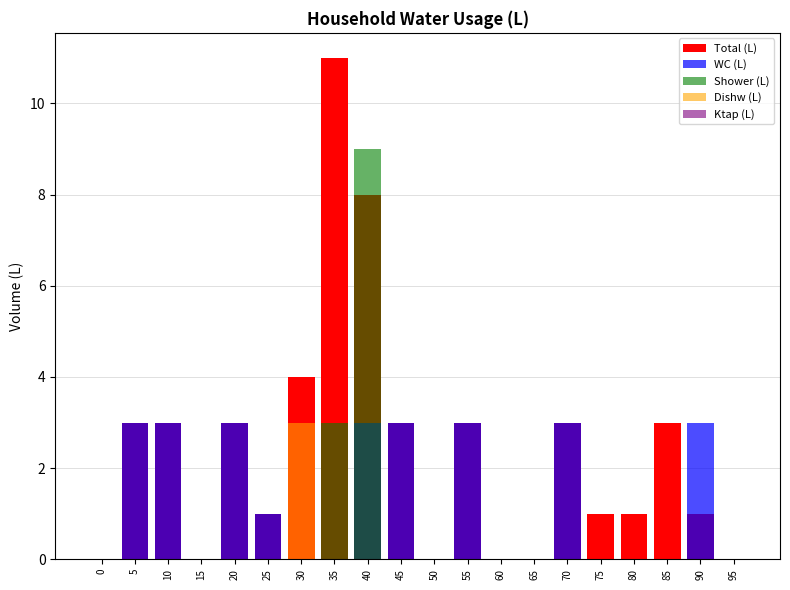

Rank the series at 0 from highest to lowest value.

Total (L), WC (L), Shower (L), Dishw (L), Ktap (L)